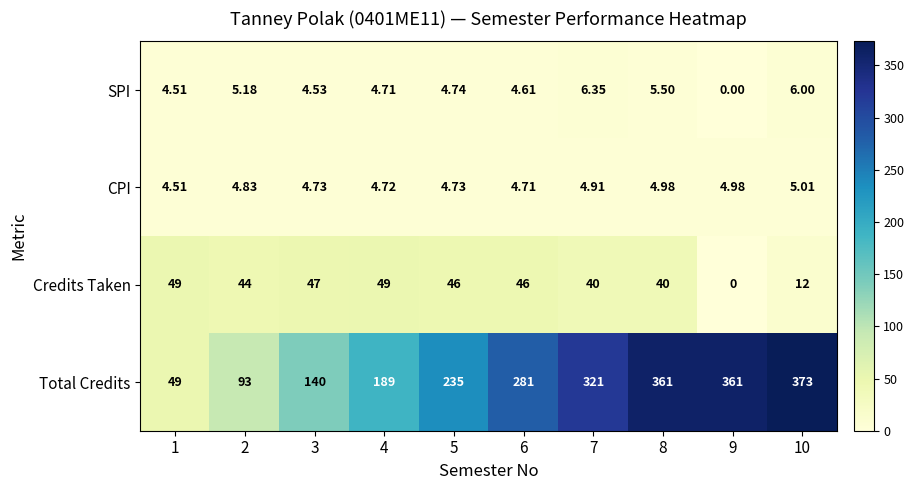

What is the difference between the highest and lowest values at 6?

276.4